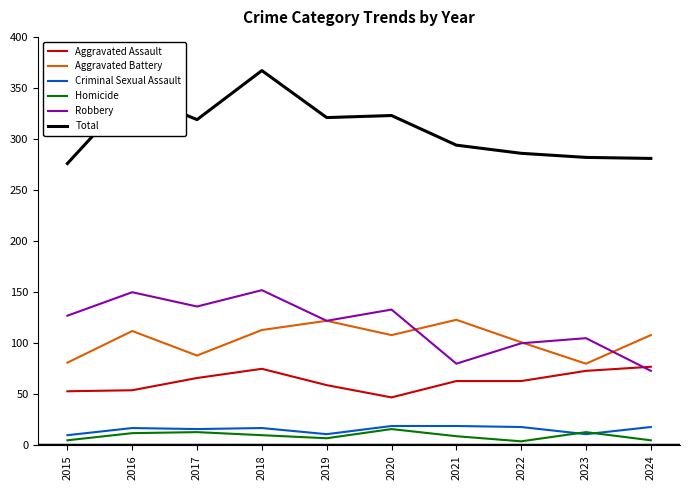

Is this an area chart (filled region under the line)?

No